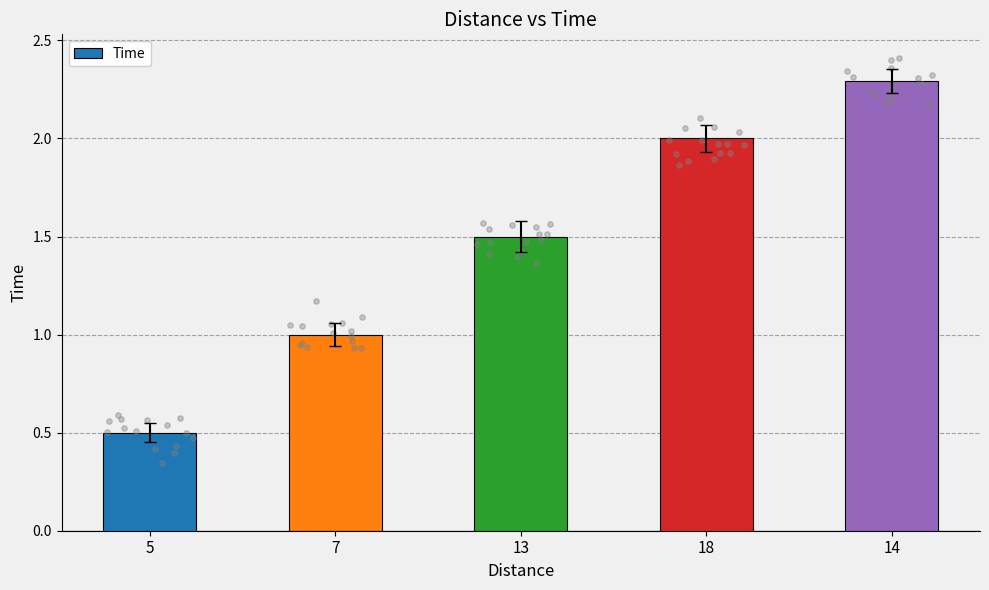

What is the change in value from 7 to 14?

+1.3